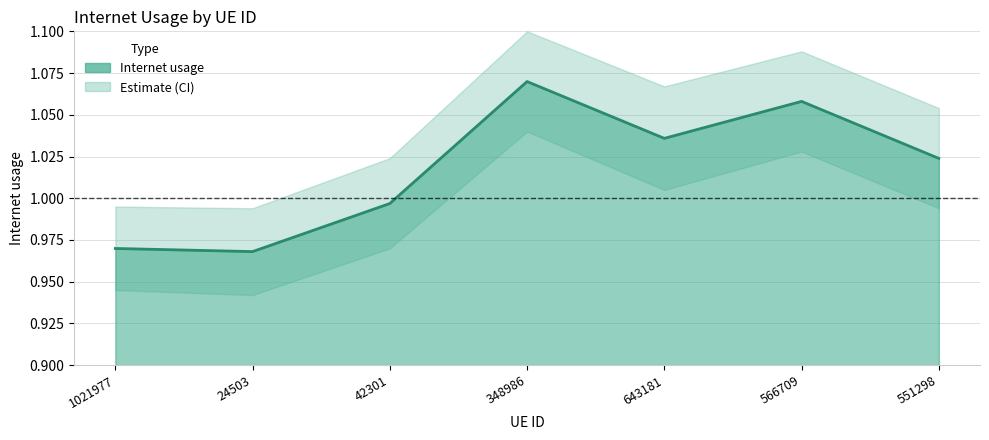

Which category has the highest value across all series?

348986